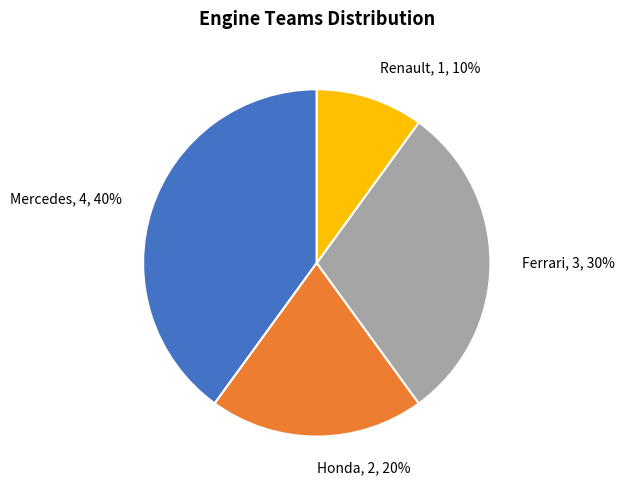

Between Renault and Mercedes, which is larger?

Mercedes